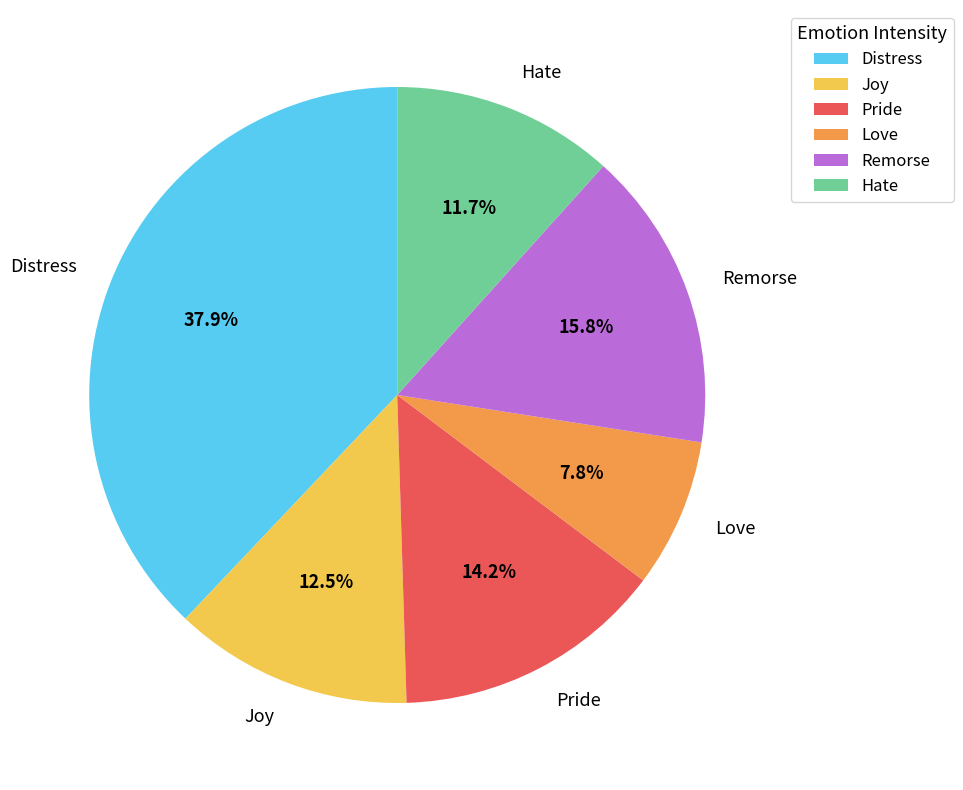

What is the ratio of the value at Hate to the value at Love?

1.5